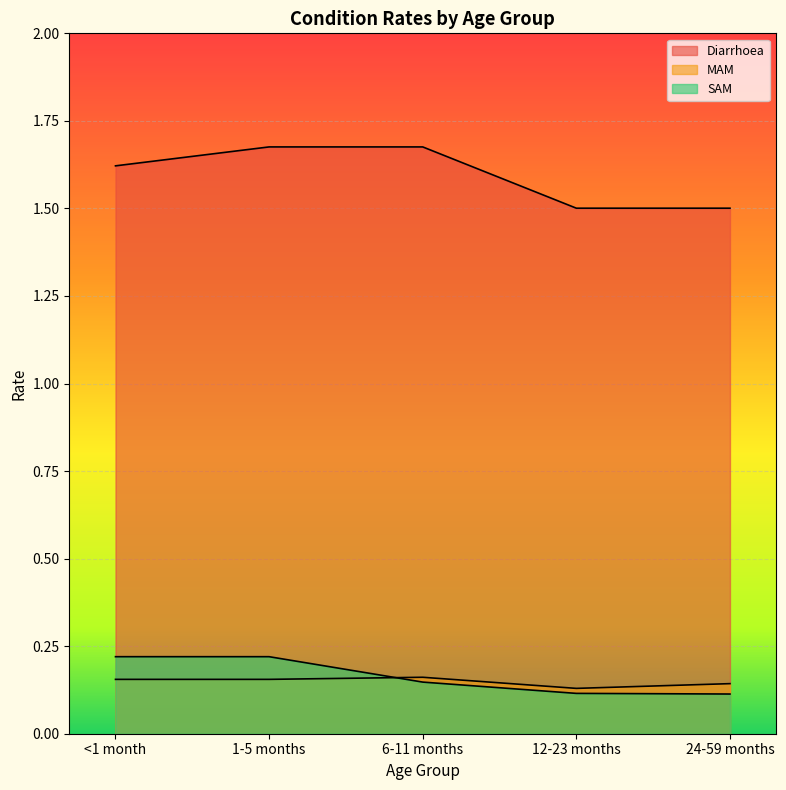

What is the label of the 3rd point from the right?

6-11 months